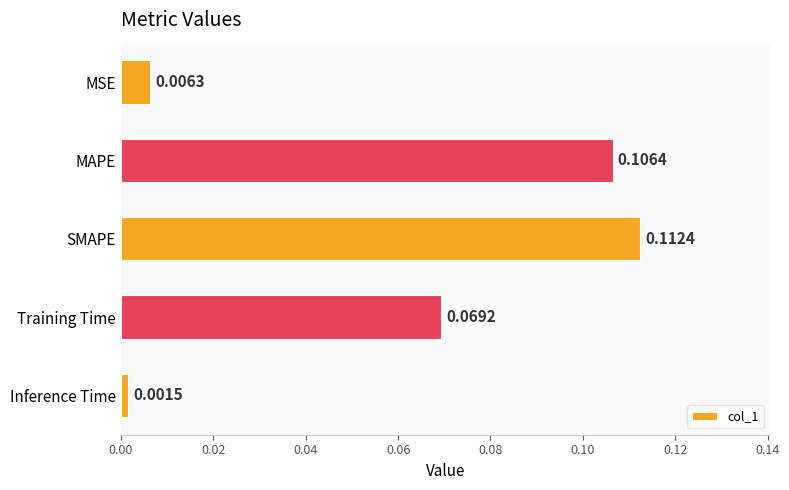

What is the sum of all values?

0.3